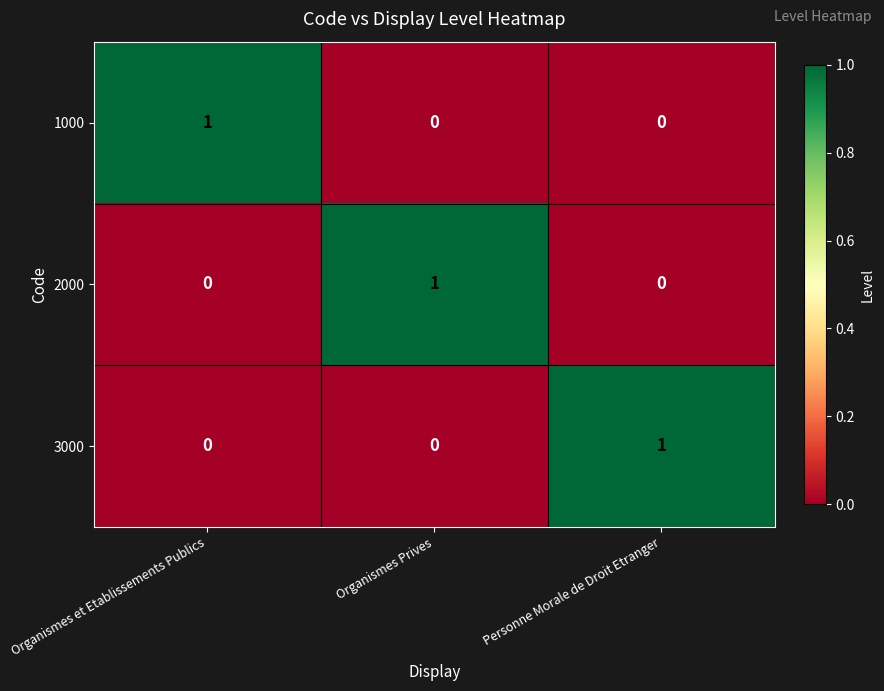

Count the number of data series in this chart.

3